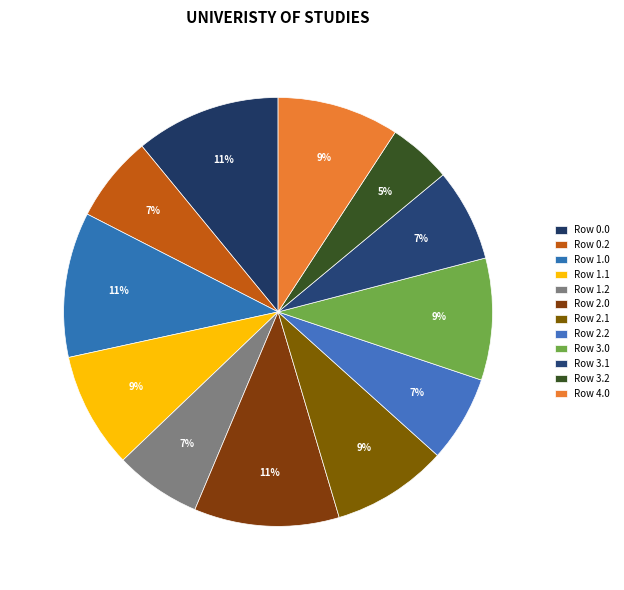

How many slices are in this pie chart?

12